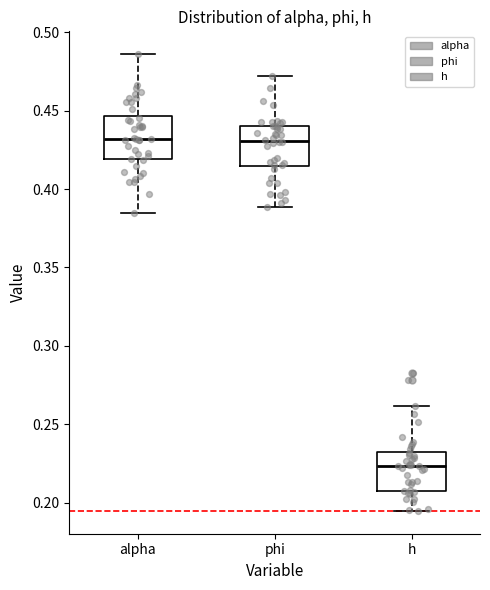

Reading left to right, transcribe this box plot: for each box, give where its median line is, the range the box spans, and where its two whiskers end, as read against the y-axis. The values are not printed on the chart, so give them approximately, as read against the axis.

alpha: median 0.430, box 0.420 to 0.445, whiskers 0.385 to 0.485
phi: median 0.430, box 0.415 to 0.440, whiskers 0.390 to 0.470
h: median 0.225, box 0.210 to 0.235, whiskers 0.195 to 0.260